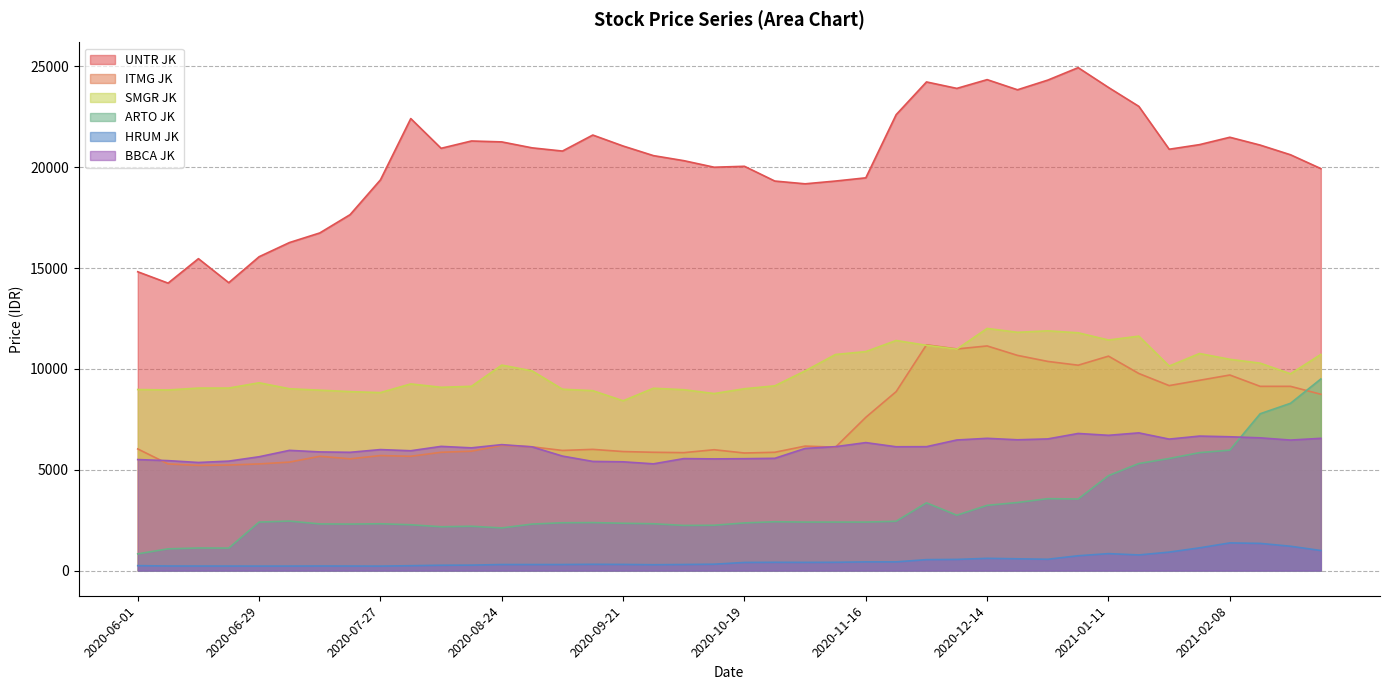

At which label is UNTR JK closest to 19591?

2020-11-16